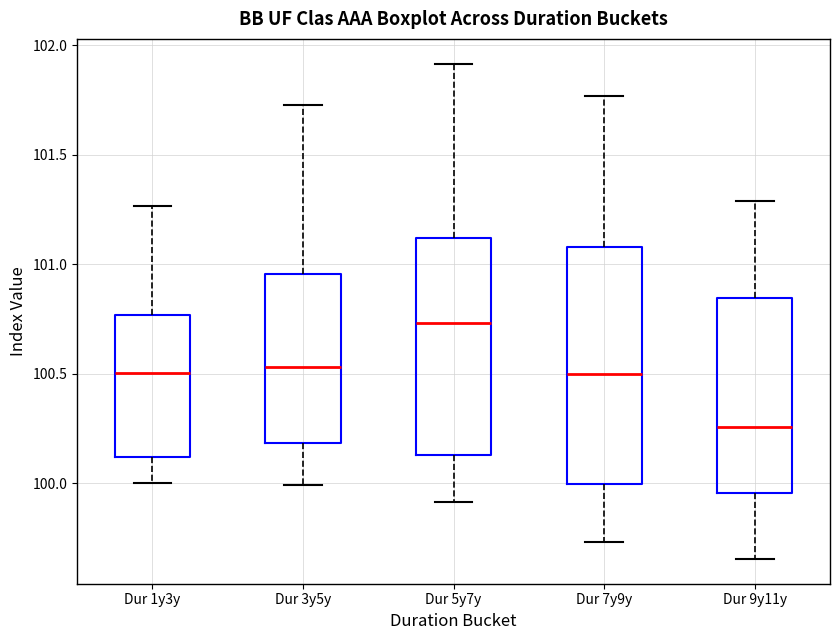

Reading left to right, transcribe this box plot: for each box, give where its median line is, the range the box spans, and where its two whiskers end, as read against the y-axis. The values are not printed on the chart, so give them approximately, as read against the axis.

Dur 1y3y: median 100.50, box 100.10 to 100.75, whiskers 100.00 to 101.25
Dur 3y5y: median 100.55, box 100.20 to 100.95, whiskers 100.00 to 101.75
Dur 5y7y: median 100.75, box 100.15 to 101.10, whiskers 99.90 to 101.90
Dur 7y9y: median 100.50, box 100.00 to 101.10, whiskers 99.75 to 101.75
Dur 9y11y: median 100.25, box 99.95 to 100.85, whiskers 99.65 to 101.30